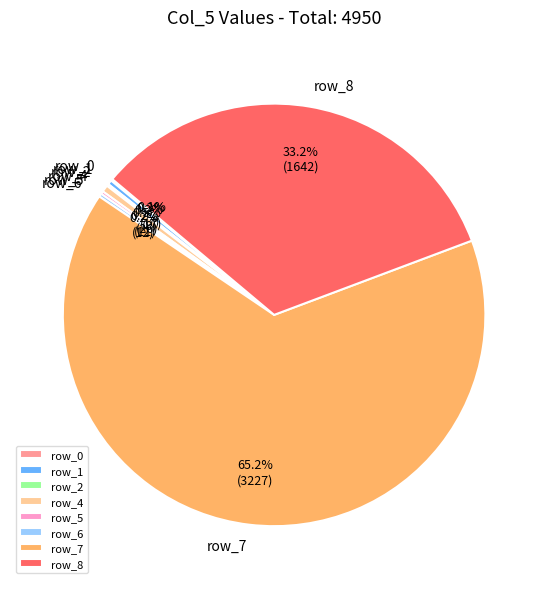

Is it true that row_1 is 0% of the pie?

True